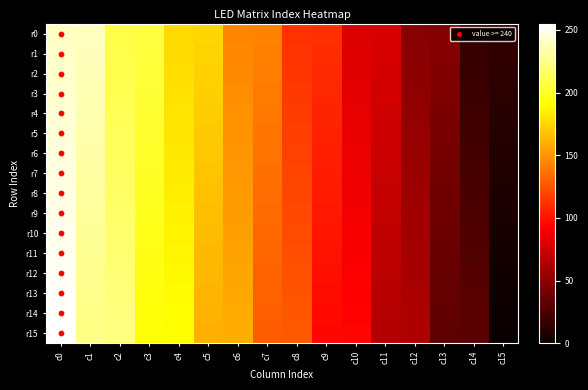

Reading left to right, transcribe all the data shown in this chart.

r0: c0=240	c1=239	c2=208	c3=207	c4=176	c5=175	c6=144	c7=143	c8=112	c9=111	c10=80	c11=79	c12=48	c13=47	c14=16	c15=15
r1: c0=241	c1=238	c2=209	c3=206	c4=177	c5=174	c6=145	c7=142	c8=113	c9=110	c10=81	c11=78	c12=49	c13=46	c14=17	c15=14
r2: c0=242	c1=237	c2=210	c3=205	c4=178	c5=173	c6=146	c7=141	c8=114	c9=109	c10=82	c11=77	c12=50	c13=45	c14=18	c15=13
r3: c0=243	c1=236	c2=211	c3=204	c4=179	c5=172	c6=147	c7=140	c8=115	c9=108	c10=83	c11=76	c12=51	c13=44	c14=19	c15=12
r4: c0=244	c1=235	c2=212	c3=203	c4=180	c5=171	c6=148	c7=139	c8=116	c9=107	c10=84	c11=75	c12=52	c13=43	c14=20	c15=11
r5: c0=245	c1=234	c2=213	c3=202	c4=181	c5=170	c6=149	c7=138	c8=117	c9=106	c10=85	c11=74	c12=53	c13=42	c14=21	c15=10
r6: c0=246	c1=233	c2=214	c3=201	c4=182	c5=169	c6=150	c7=137	c8=118	c9=105	c10=86	c11=73	c12=54	c13=41	c14=22	c15=9
r7: c0=247	c1=232	c2=215	c3=200	c4=183	c5=168	c6=151	c7=136	c8=119	c9=104	c10=87	c11=72	c12=55	c13=40	c14=23	c15=8
r8: c0=248	c1=231	c2=216	c3=199	c4=184	c5=167	c6=152	c7=135	c8=120	c9=103	c10=88	c11=71	c12=56	c13=39	c14=24	c15=7
r9: c0=249	c1=230	c2=217	c3=198	c4=185	c5=166	c6=153	c7=134	c8=121	c9=102	c10=89	c11=70	c12=57	c13=38	c14=25	c15=6
r10: c0=250	c1=229	c2=218	c3=197	c4=186	c5=165	c6=154	c7=133	c8=122	c9=101	c10=90	c11=69	c12=58	c13=37	c14=26	c15=5
r11: c0=251	c1=228	c2=219	c3=196	c4=187	c5=164	c6=155	c7=132	c8=123	c9=100	c10=91	c11=68	c12=59	c13=36	c14=27	c15=4
r12: c0=252	c1=227	c2=220	c3=195	c4=188	c5=163	c6=156	c7=131	c8=124	c9=99	c10=92	c11=67	c12=60	c13=35	c14=28	c15=3
r13: c0=253	c1=226	c2=221	c3=194	c4=189	c5=162	c6=157	c7=130	c8=125	c9=98	c10=93	c11=66	c12=61	c13=34	c14=29	c15=2
r14: c0=254	c1=225	c2=222	c3=193	c4=190	c5=161	c6=158	c7=129	c8=126	c9=97	c10=94	c11=65	c12=62	c13=33	c14=30	c15=1
r15: c0=255	c1=224	c2=223	c3=192	c4=191	c5=160	c6=159	c7=128	c8=127	c9=96	c10=95	c11=64	c12=63	c13=32	c14=31	c15=0